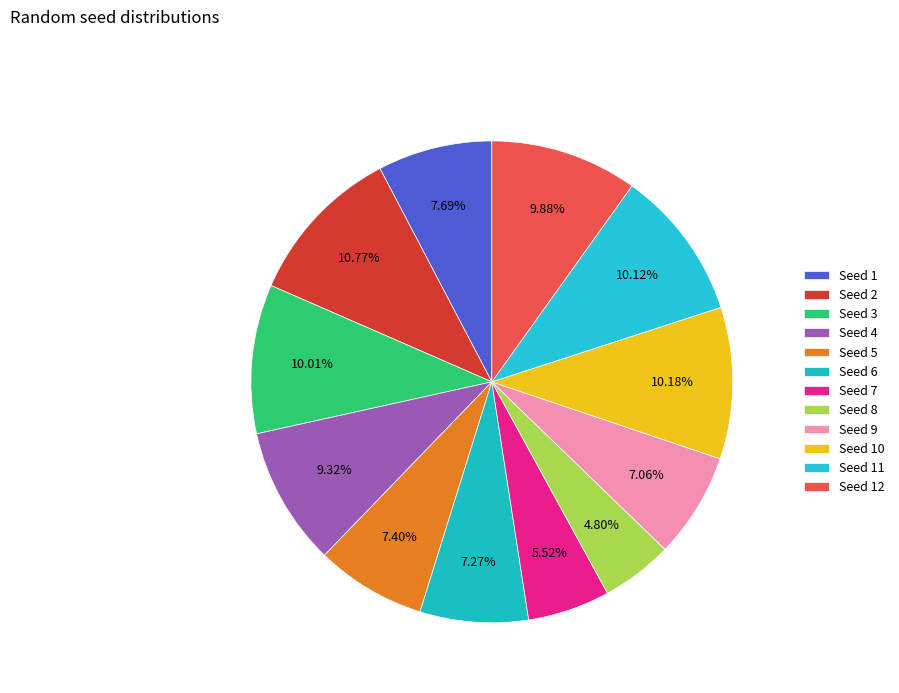

To the nearest percent, what is the average slice percentage?

8%